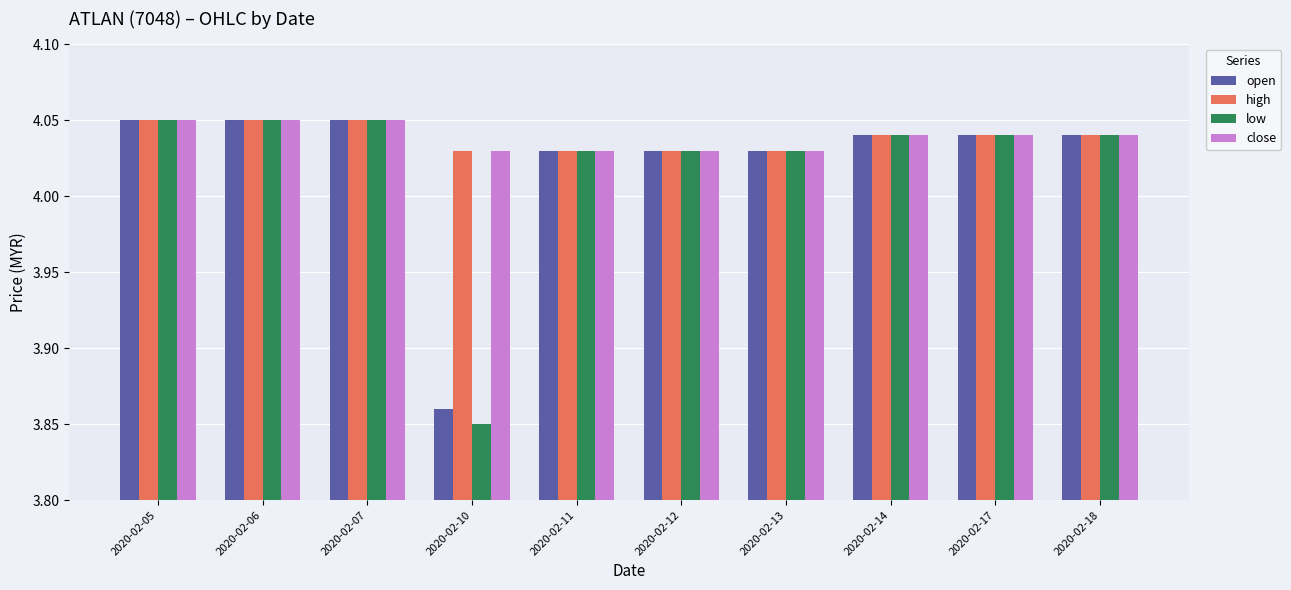

What is the sum of all low values?

40.2